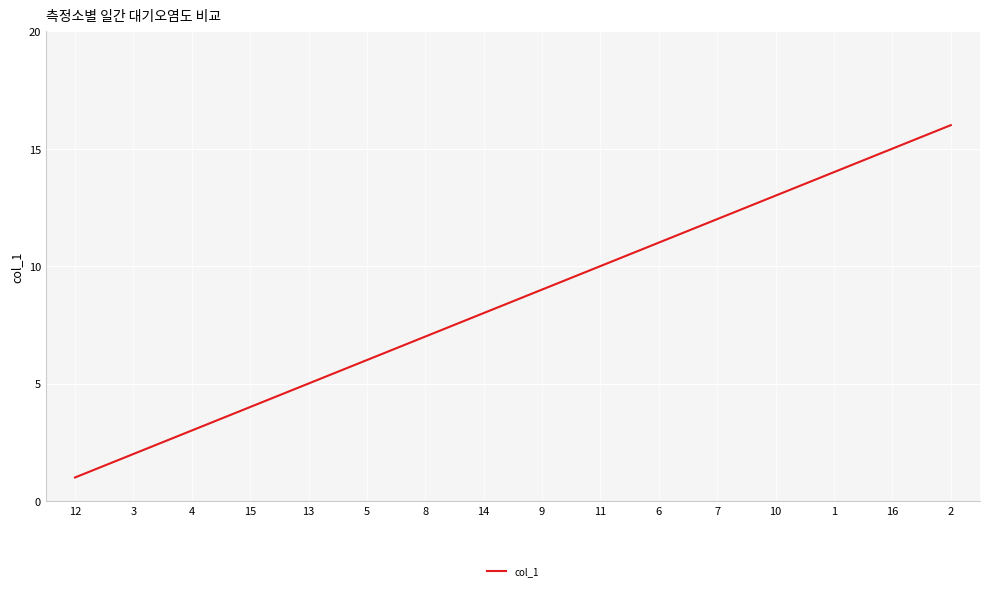

Rank the categories by value from highest to lowest.

2, 16, 1, 10, 7, 6, 11, 9, 14, 8, 5, 13, 15, 4, 3, 12